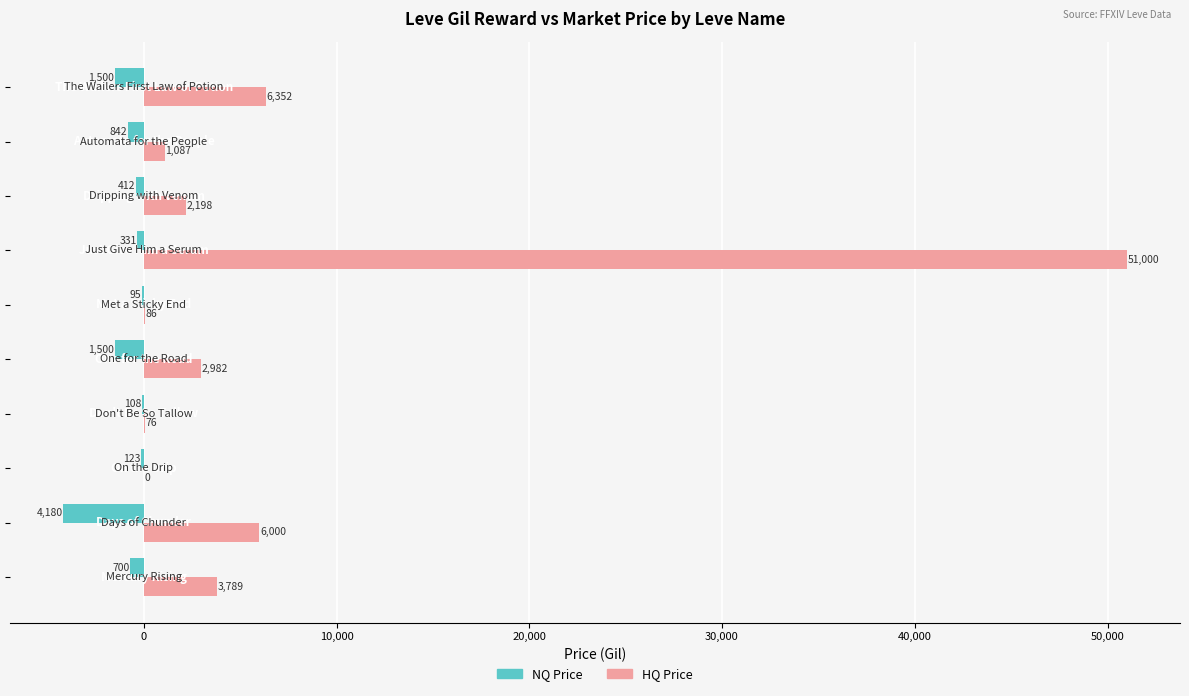

Which series has the largest total across all categories?

HQ Price